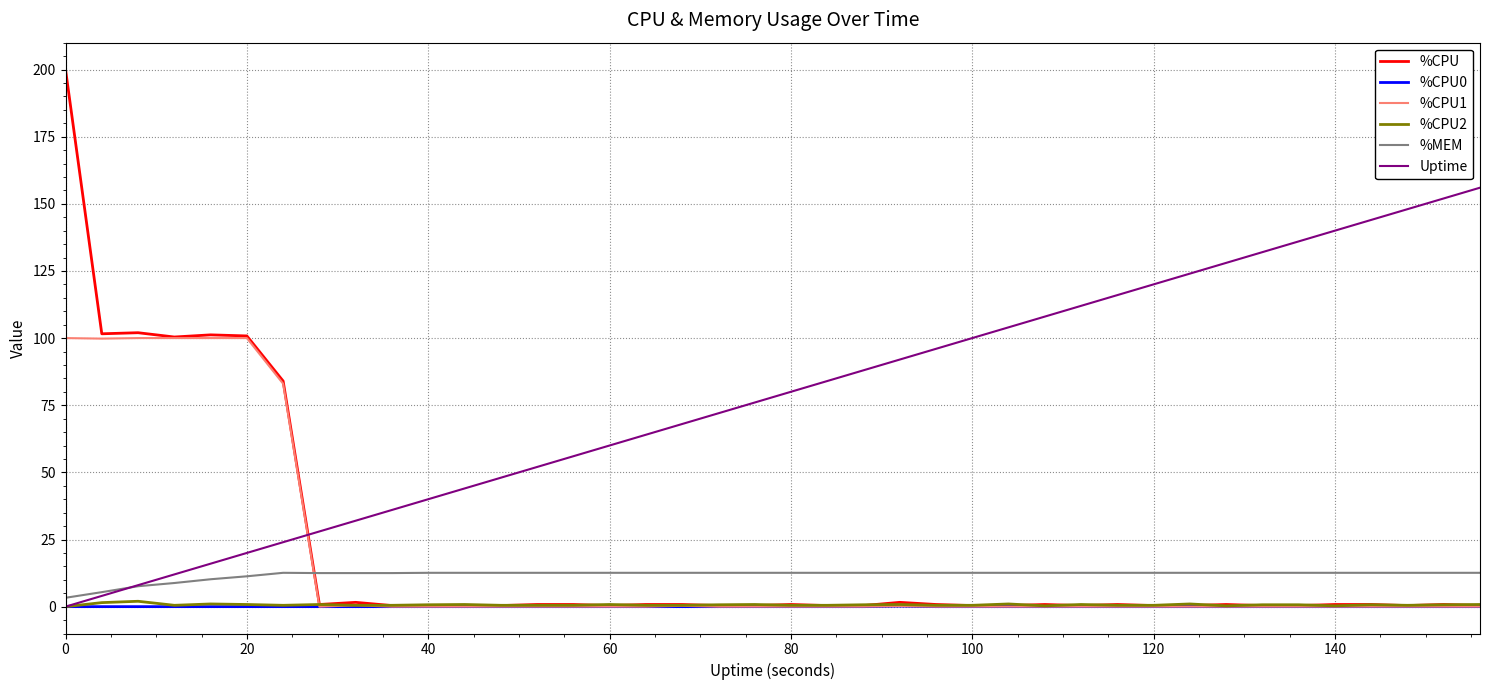

Which series has the widest spread of values?

%CPU